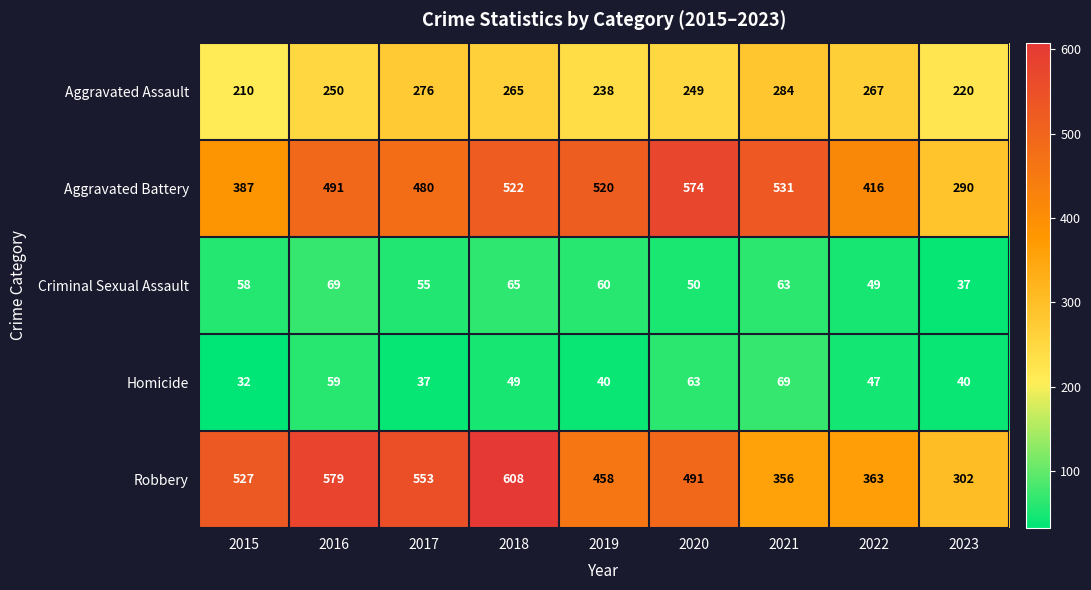

Rank the categories by Robbery value from highest to lowest.

2018, 2016, 2017, 2015, 2020, 2019, 2022, 2021, 2023